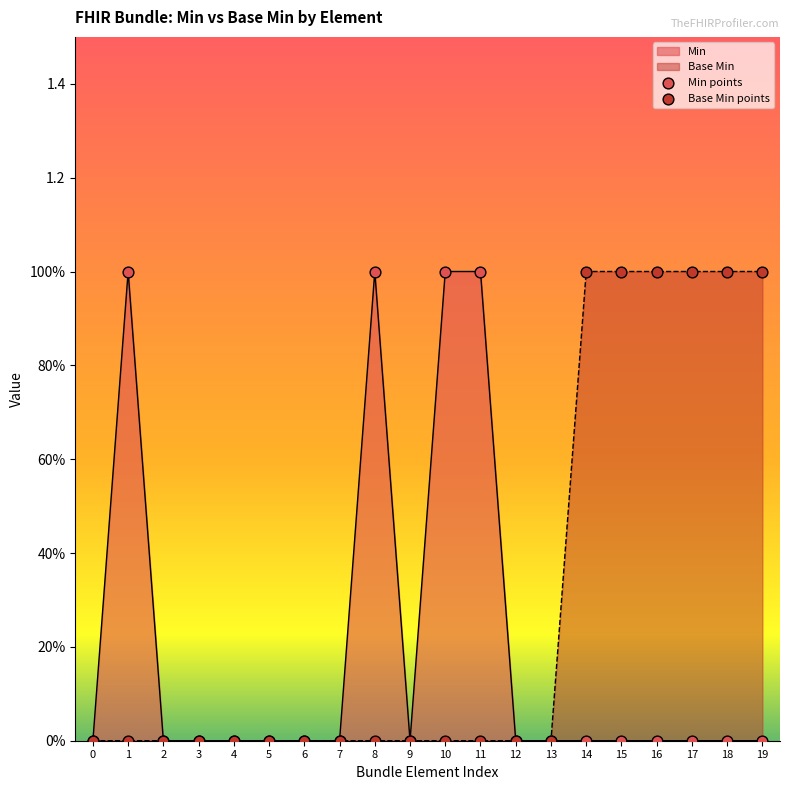

Which series reaches the maximum Y coordinate?

Min points